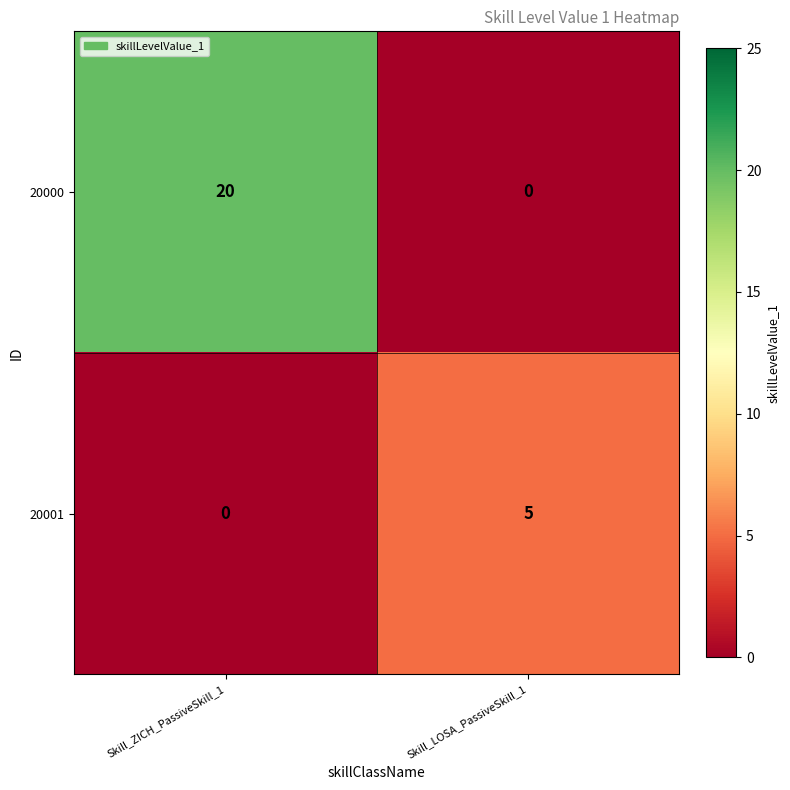

True or false: 20001 has a value of 5 at Skill_LOSA_PassiveSkill_1.

True